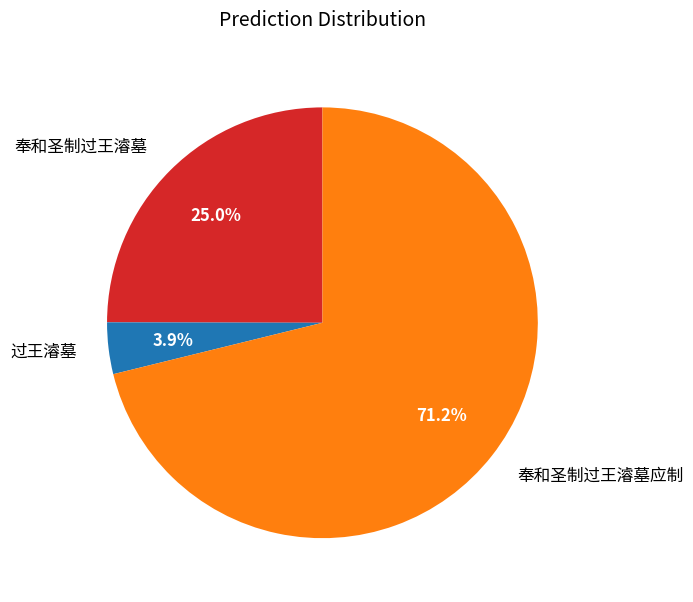

Combined, do 奉和圣制过王濬墓应制 and 奉和圣制过王濬墓 account for over 50%?

Yes